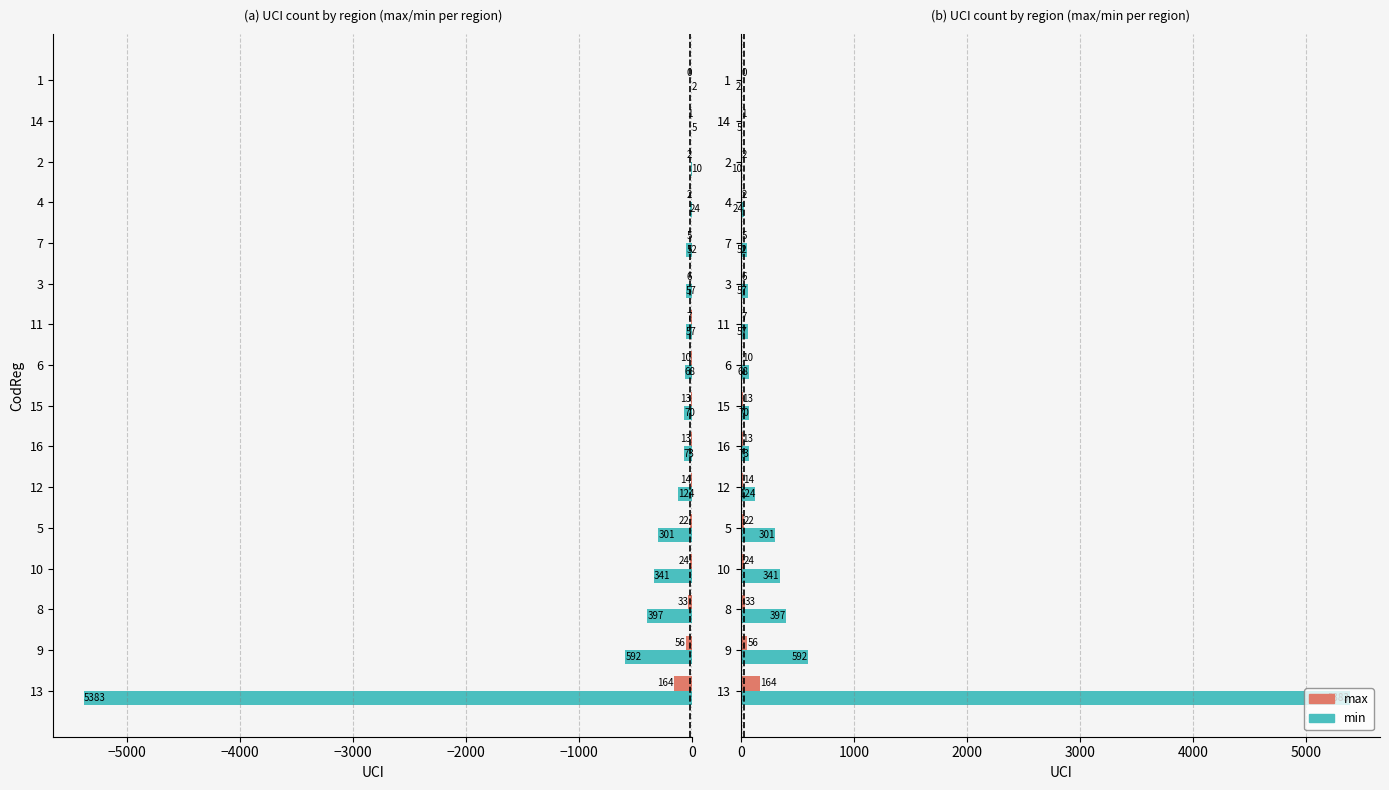

True or false: max has a value of 56 at 9.

True